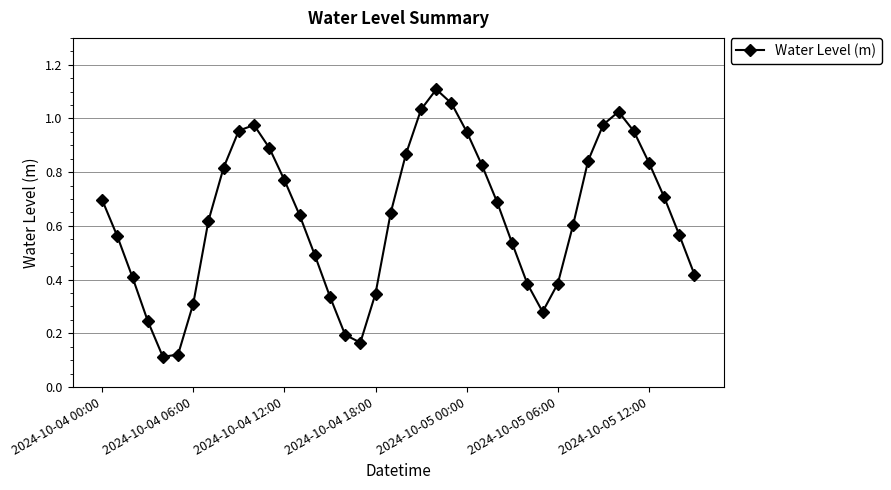

True or false: there are more than 2 points higher than both neighbors.

True